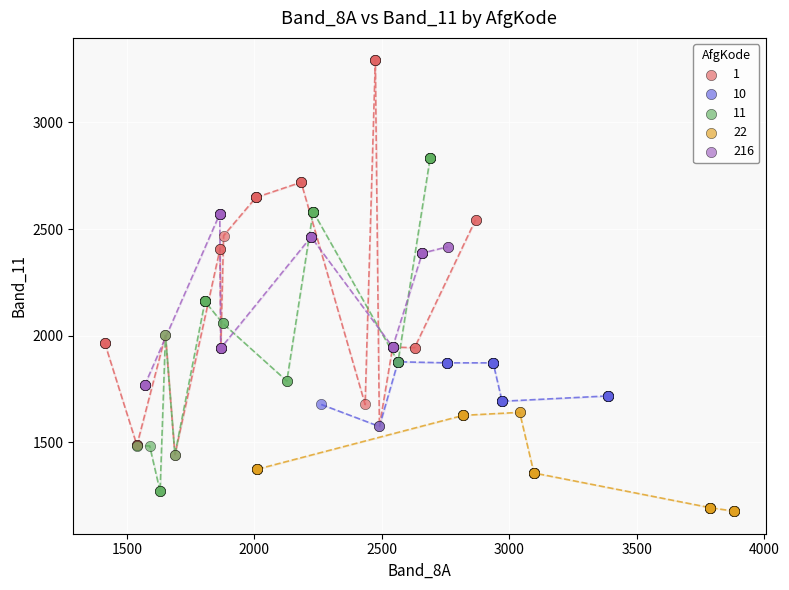

Which series contains the lowest Y value?

22